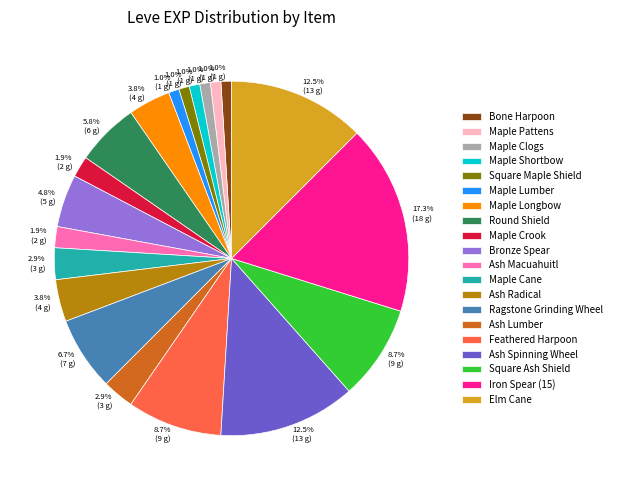

Which has a higher value, Square Ash Shield or Maple Lumber?

Square Ash Shield